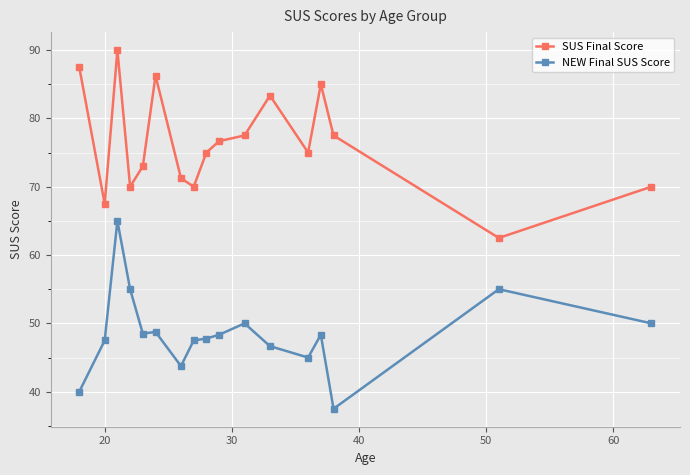

True or false: SUS Final Score and NEW Final SUS Score cross at least once.

False